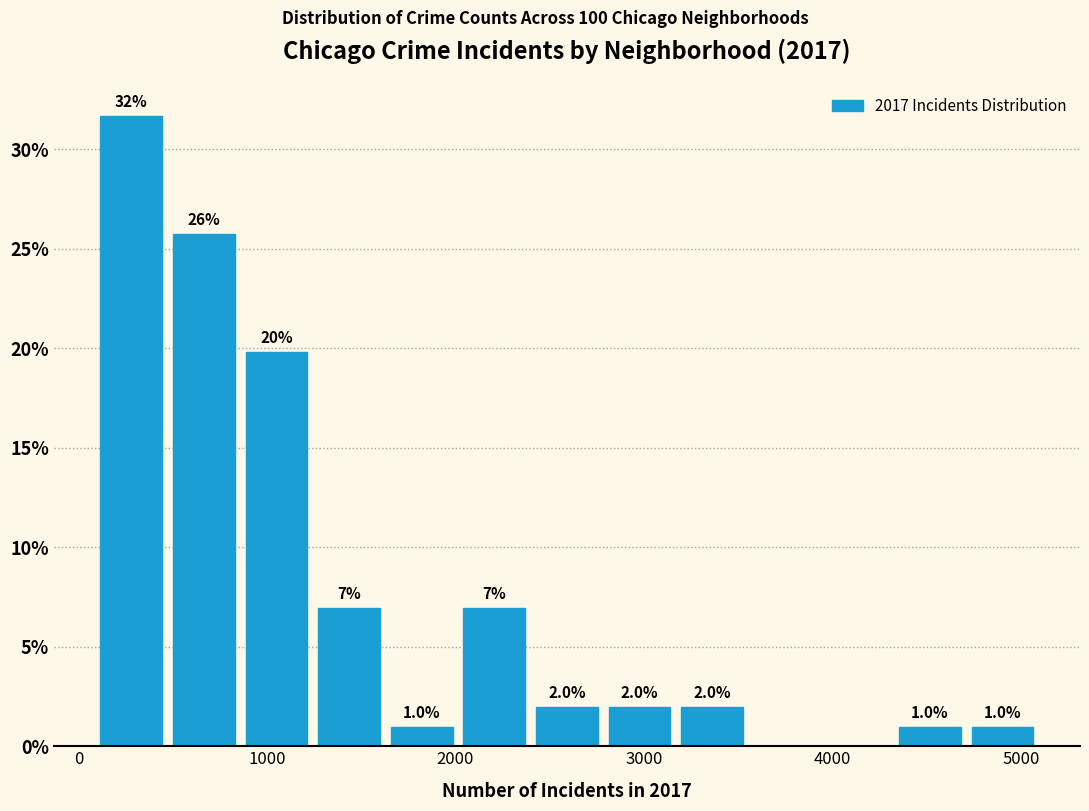

Around what value on the x-axis is the tallest bar? Give the approximate position of its centre, as read against the axis.

300